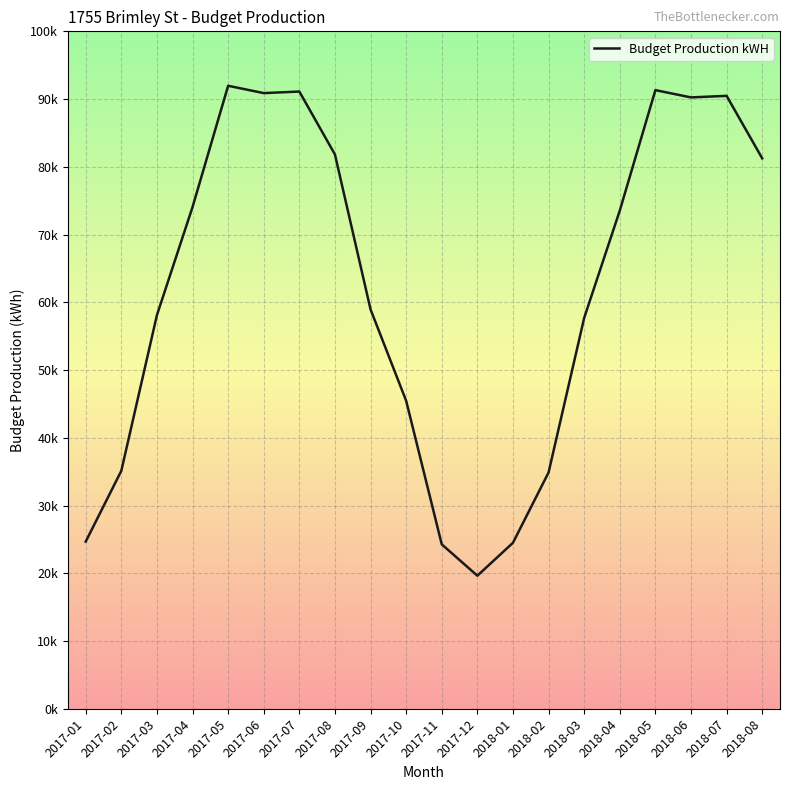

What is the sum of all values?

1239936.1